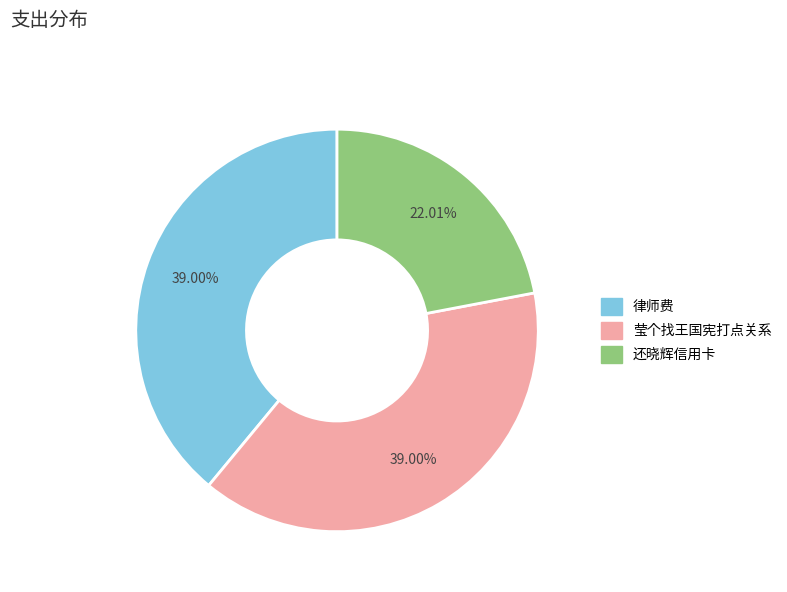

To the nearest percent, what is the difference between the largest and smallest slice percentages?

17%